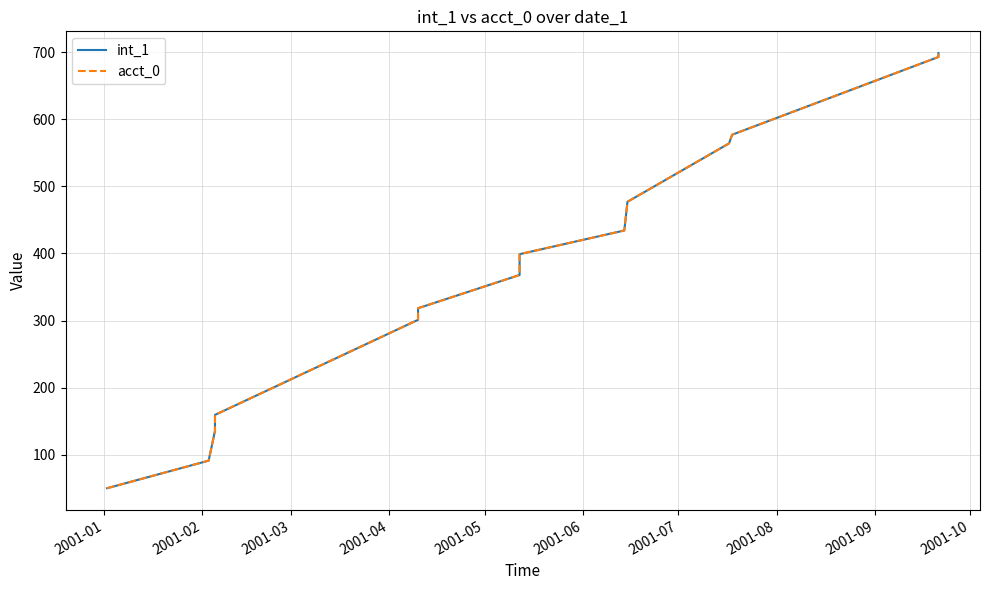

Which label corresponds to the smallest value in the chart?

2001-01